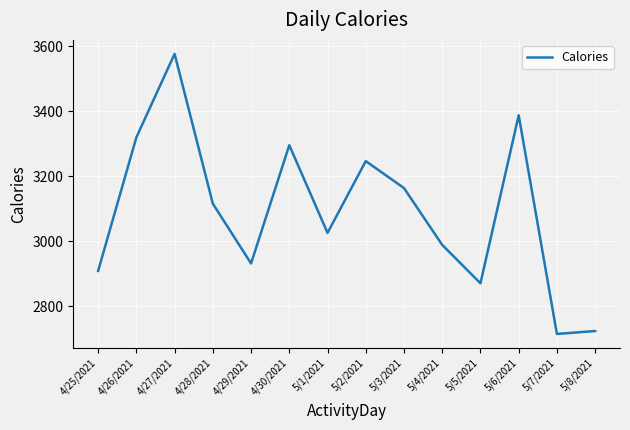

The value at 4/26/2021 is 3320. True or false?

True